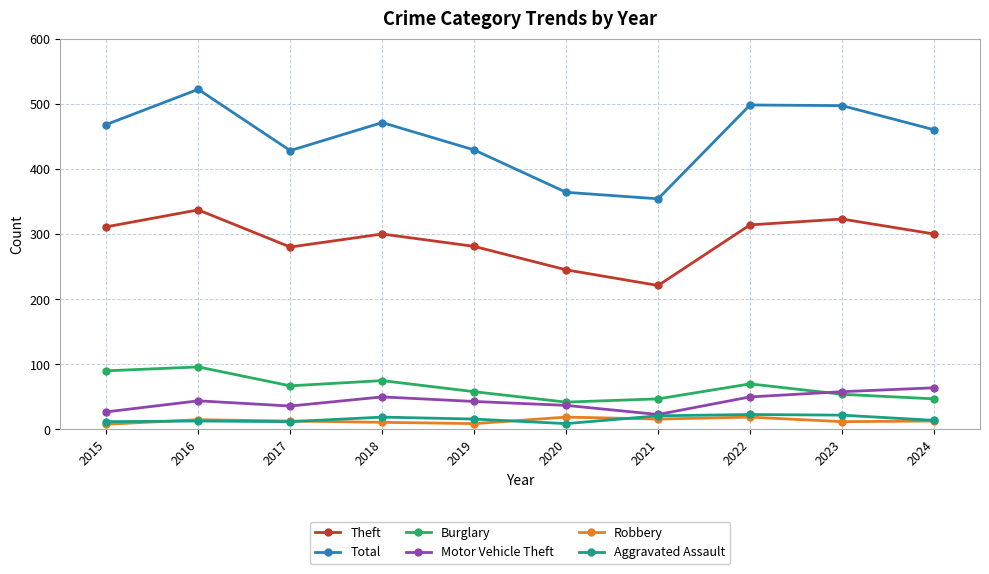

True or false: Theft has a value of 221 at 2021.

True